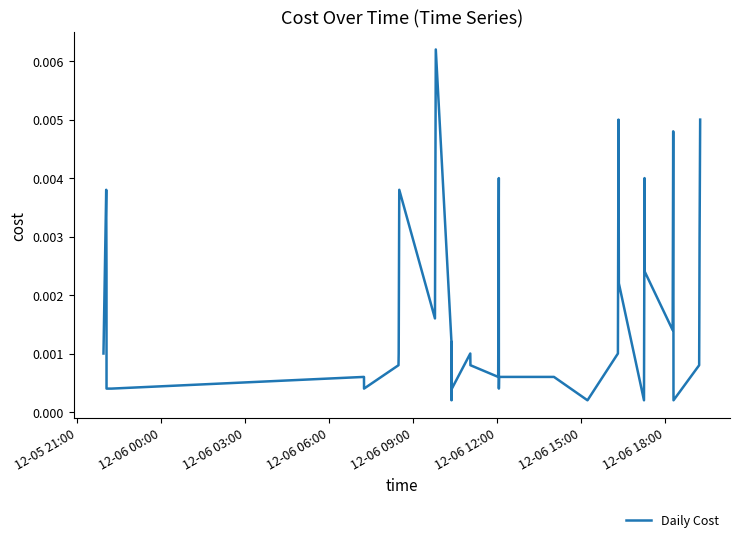

Is this an area chart (filled region under the line)?

No